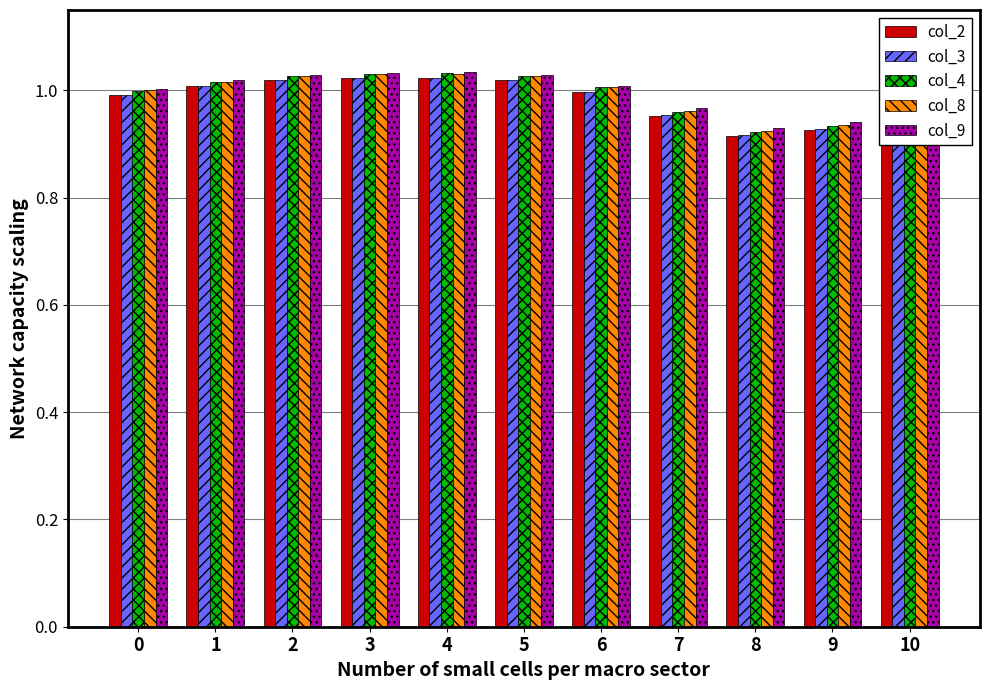

Between 0 and 9, which series saw the biggest shift?

col_2